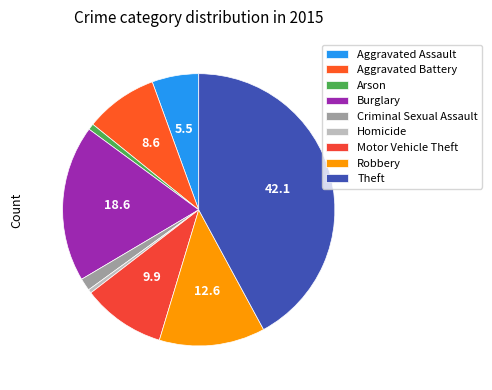

Rank the categories by value from lowest to highest.

Homicide, Arson, Criminal Sexual Assault, Aggravated Assault, Aggravated Battery, Motor Vehicle Theft, Robbery, Burglary, Theft